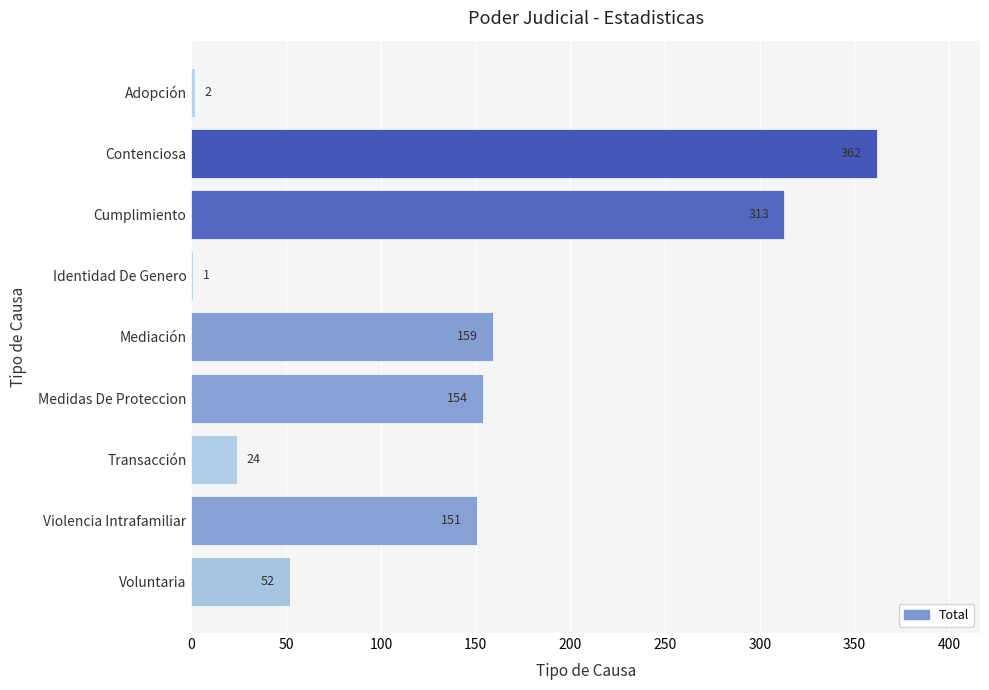

Which has a higher value, Cumplimiento or Identidad De Genero?

Cumplimiento